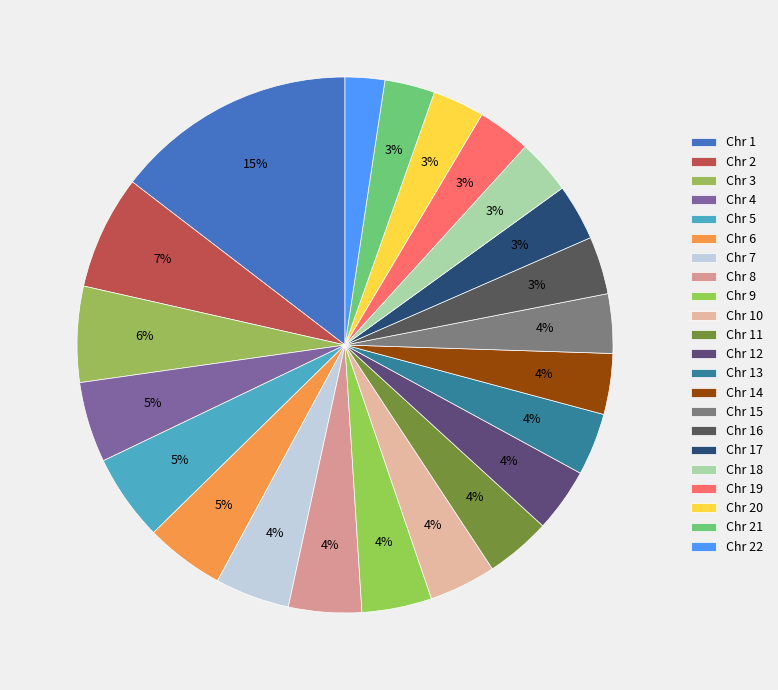

How many slices are in this pie chart?

22